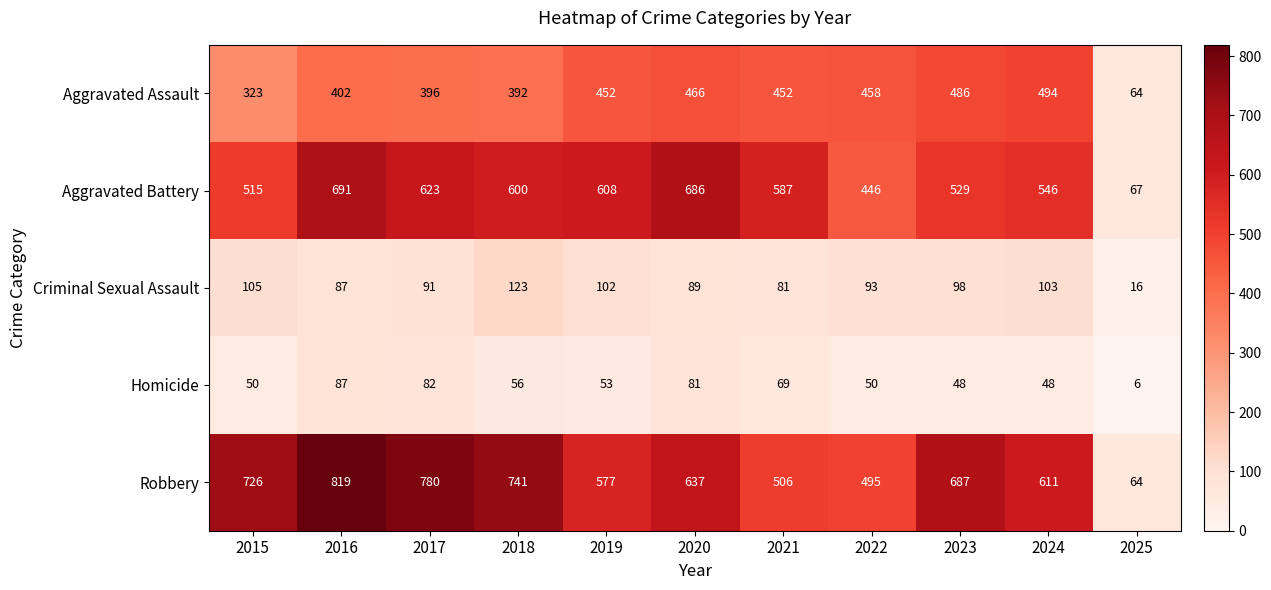

What is the total value across all series at 2022?

1542